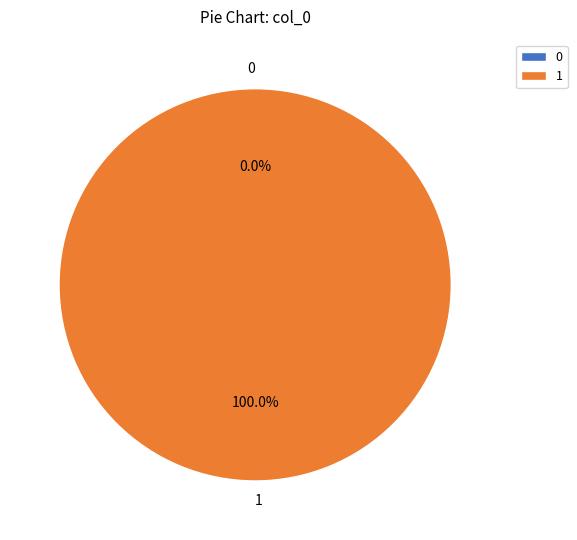

Between 0 and 1, which is larger?

1